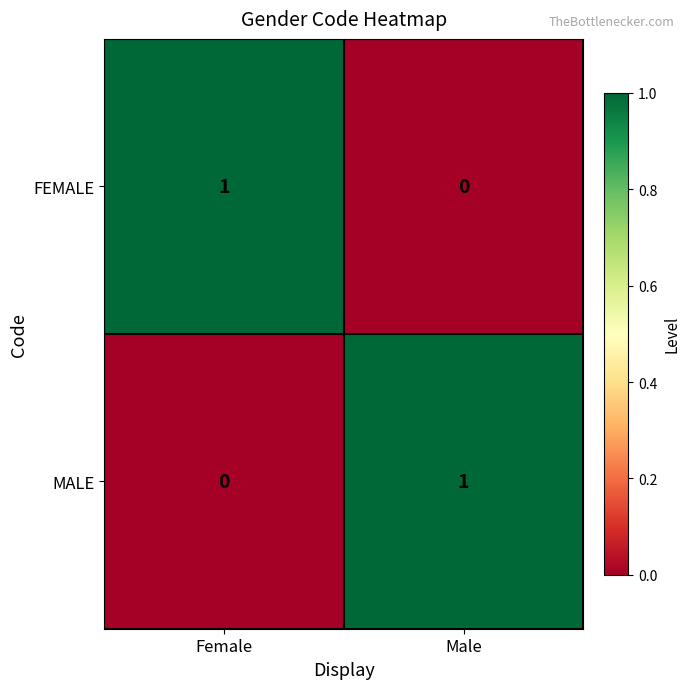

At which label does FEMALE reach its minimum?

Male